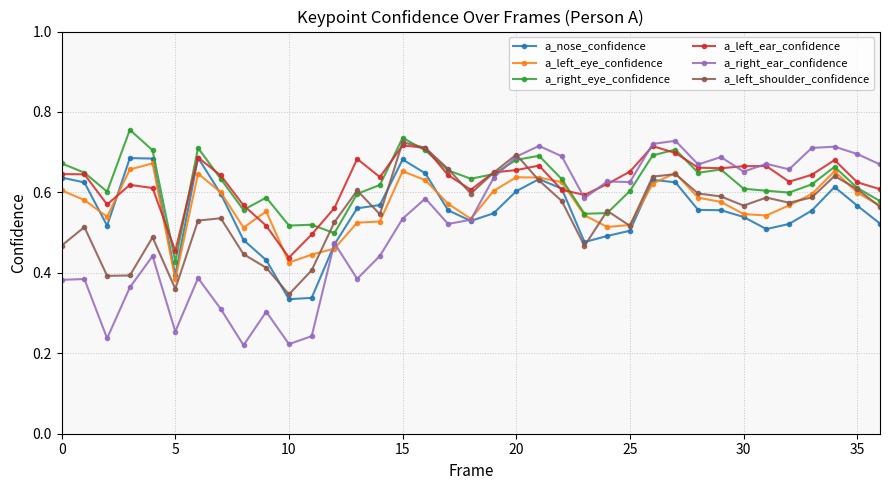

True or false: a_left_ear_confidence and a_left_eye_confidence intersect in this chart.

True